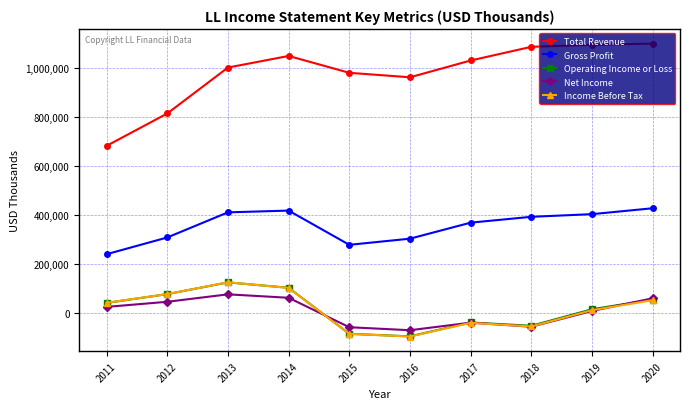

True or false: Gross Profit has a value of 418200 at 2014.

True